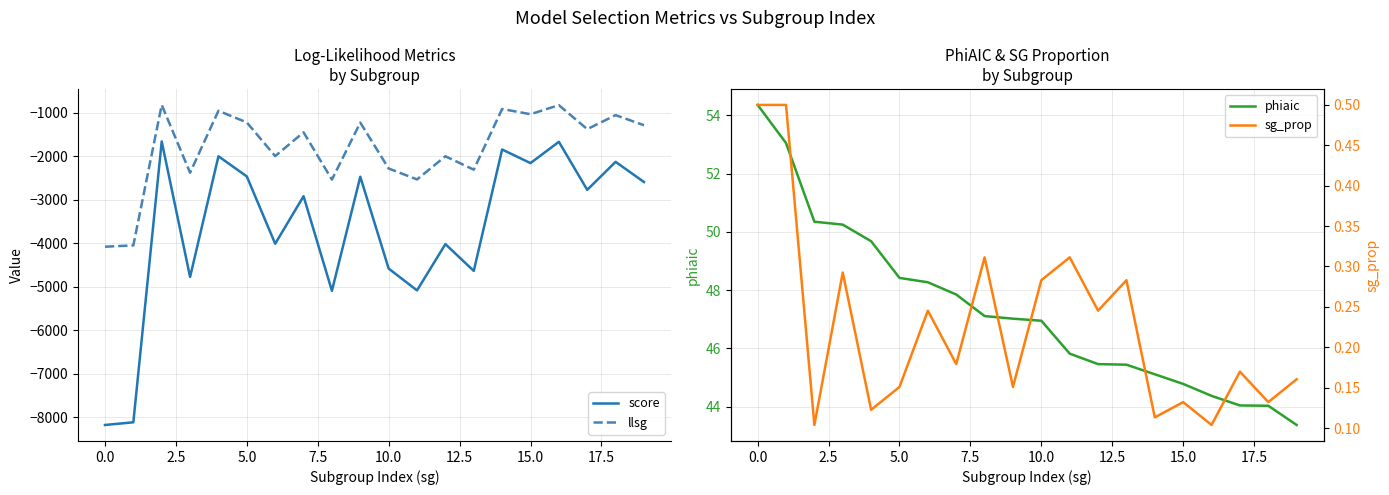

What are all the series names shown in the legend?

score, llsg, phiaic, sg_prop